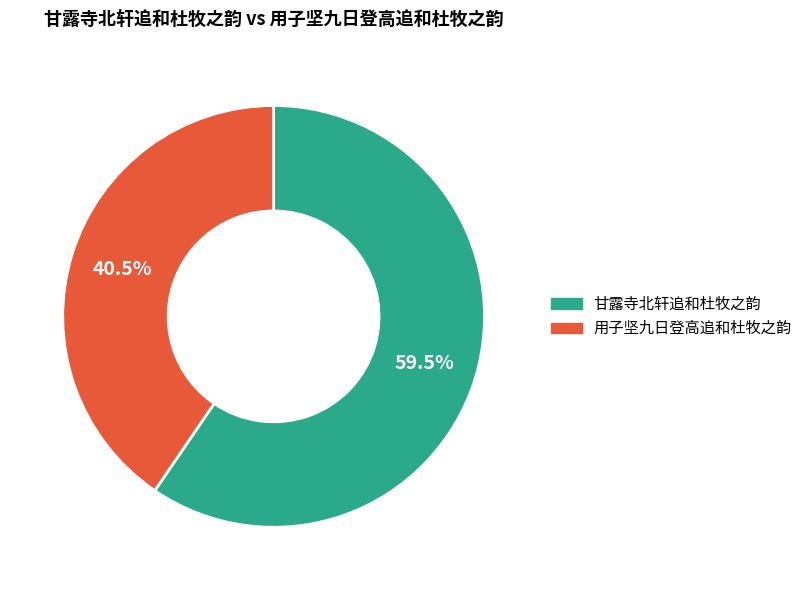

Is 用子坚九日登高追和杜牧之韵 the majority of the pie?

No